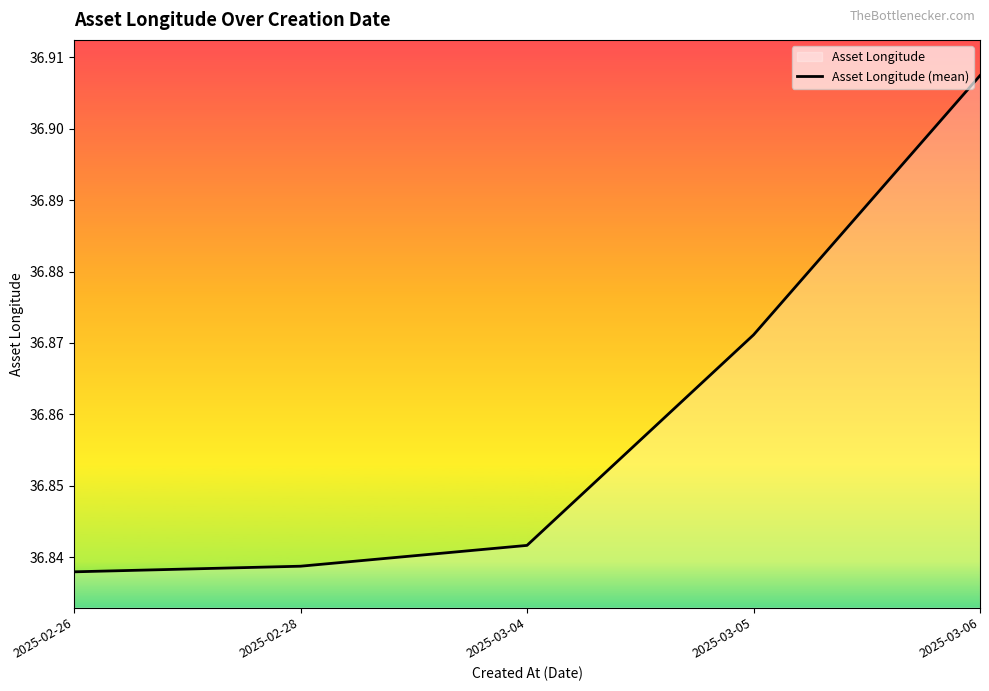

What is the sum of the values at 2025-03-06 and 2025-03-04?

73.7